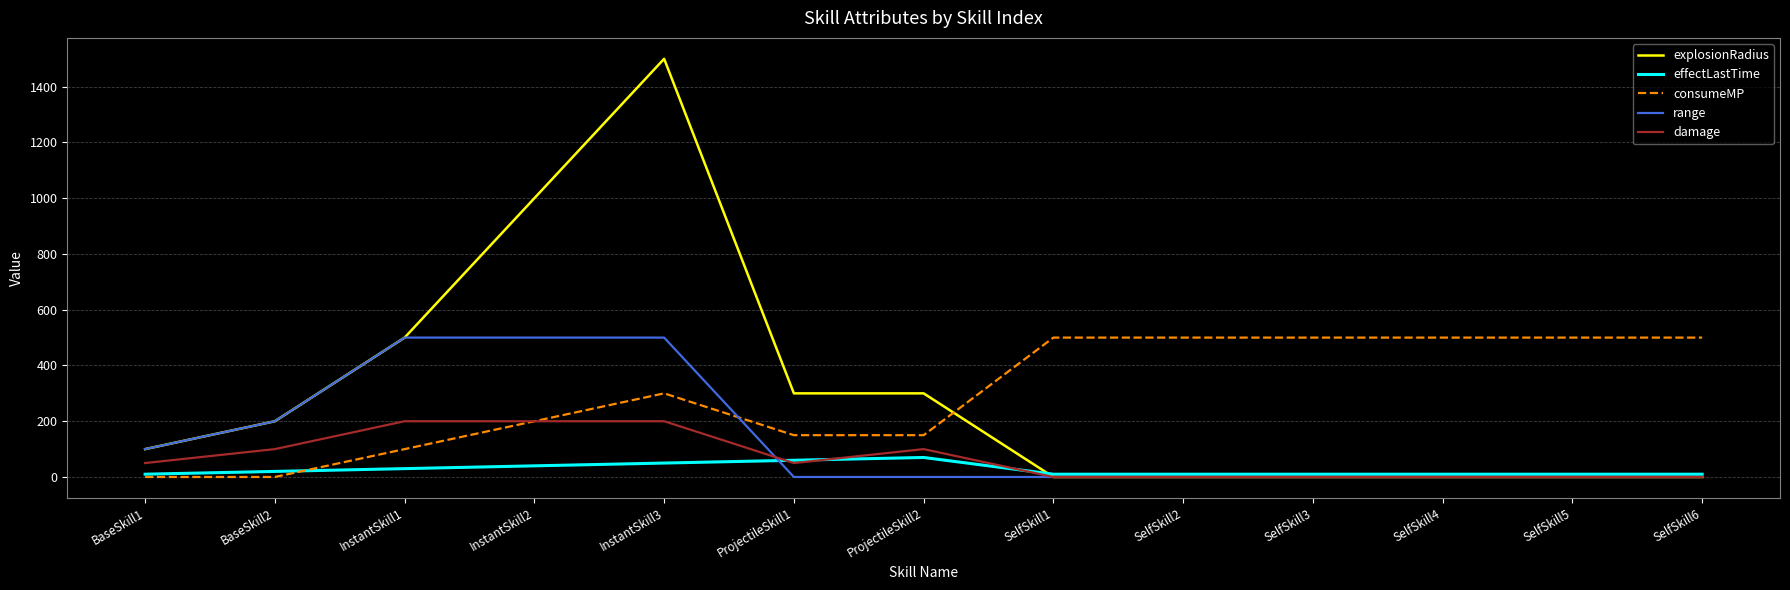

Which series has the widest spread of values?

explosionRadius